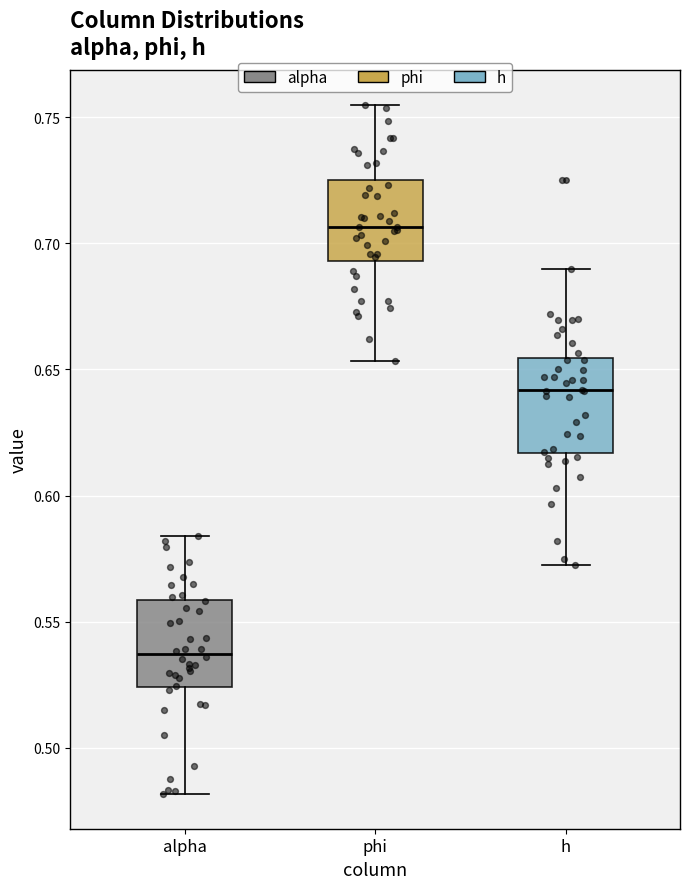

Reading left to right, read every box against the y-axis: the position of its median line, the range the box covers, and the ends of its whiskers. The values are not printed on the chart, so give them approximately, as read against the axis.

alpha: median 0.535, box 0.525 to 0.560, whiskers 0.480 to 0.585
phi: median 0.705, box 0.695 to 0.725, whiskers 0.655 to 0.755
h: median 0.640, box 0.615 to 0.655, whiskers 0.570 to 0.690